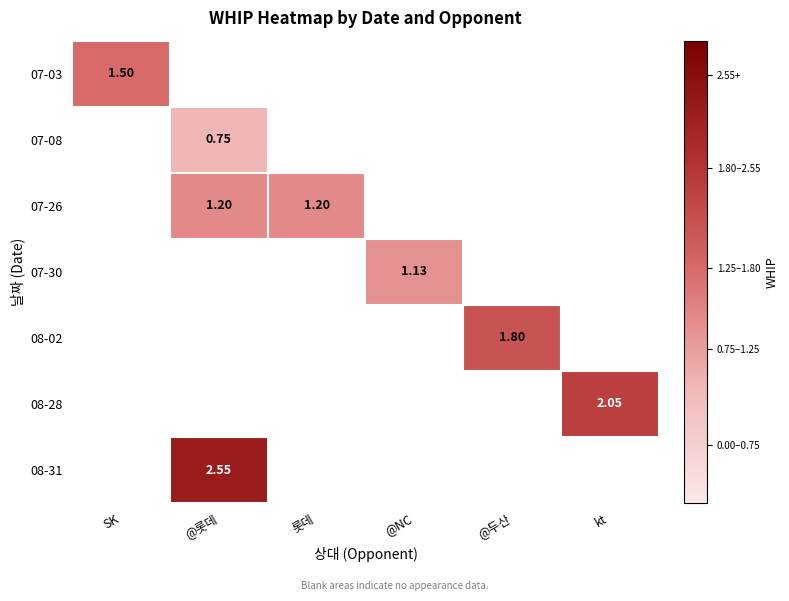

Which category has the lowest value in the 07-03 series?

SK